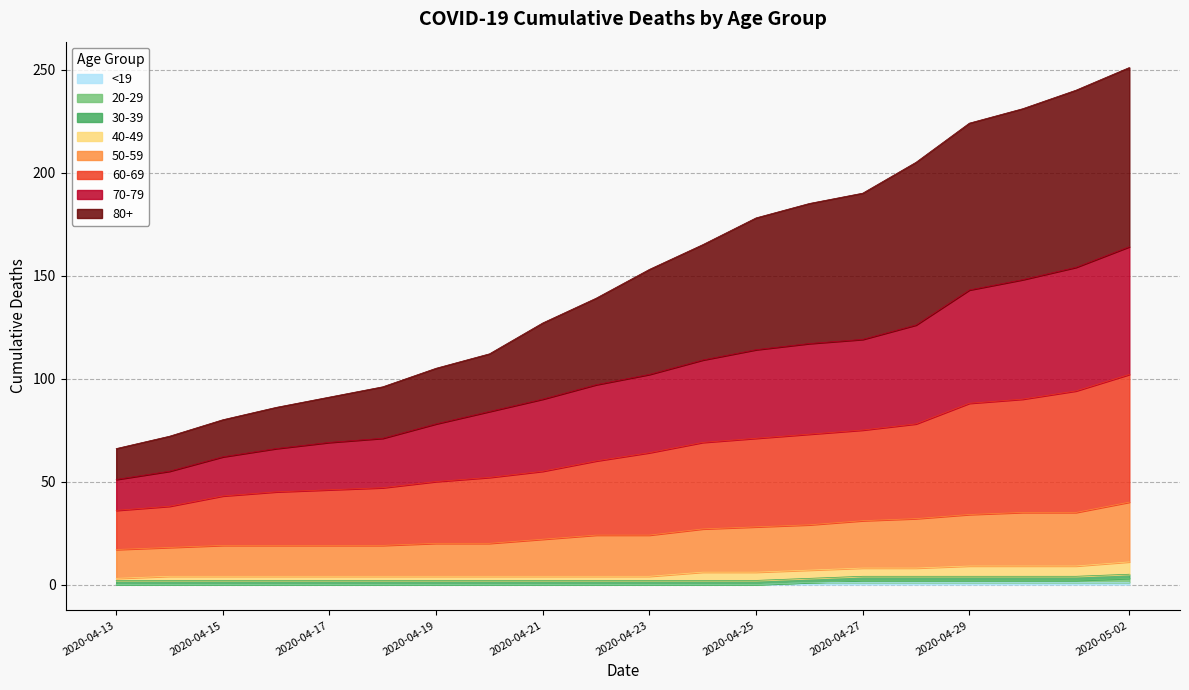

What is the difference between the second highest and second lowest values in the <19 series?

1